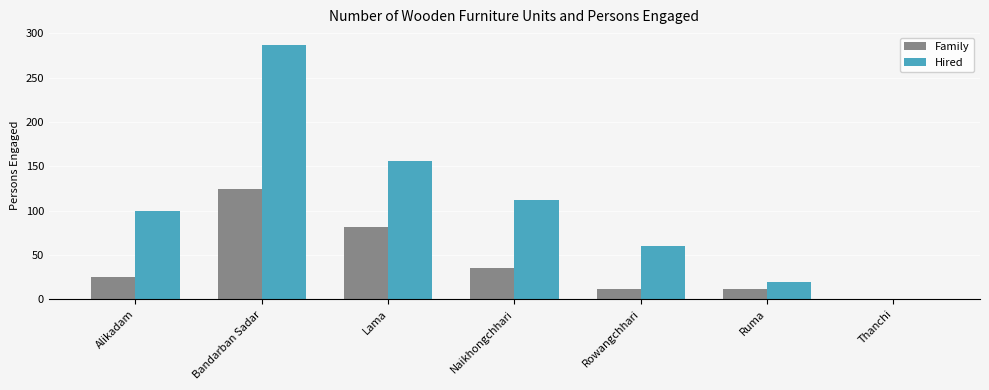

Is it true that Family equals 12 at Ruma?

True